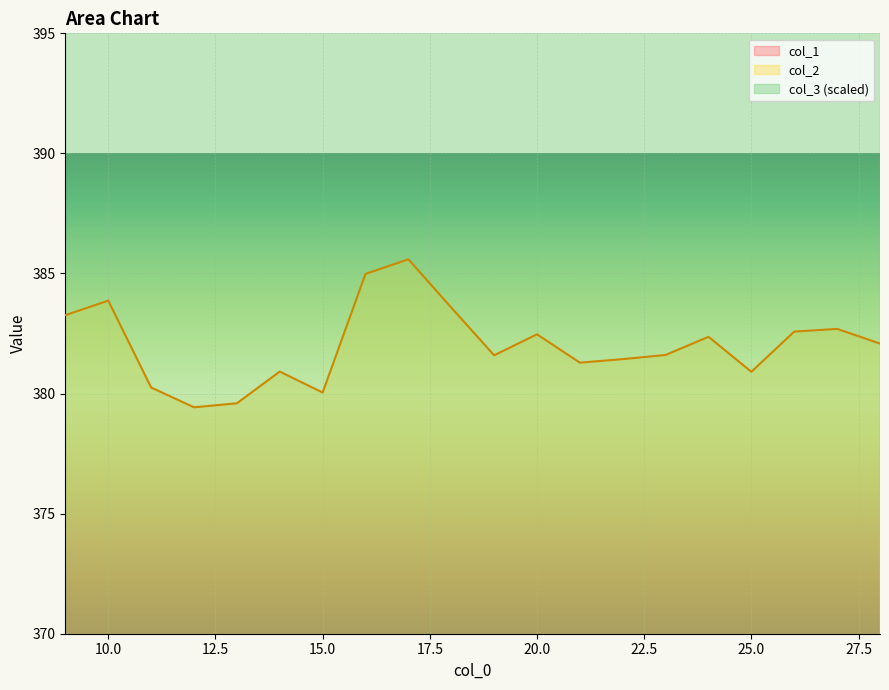

The value of col_2 at 14 is 380.9. True or false?

True